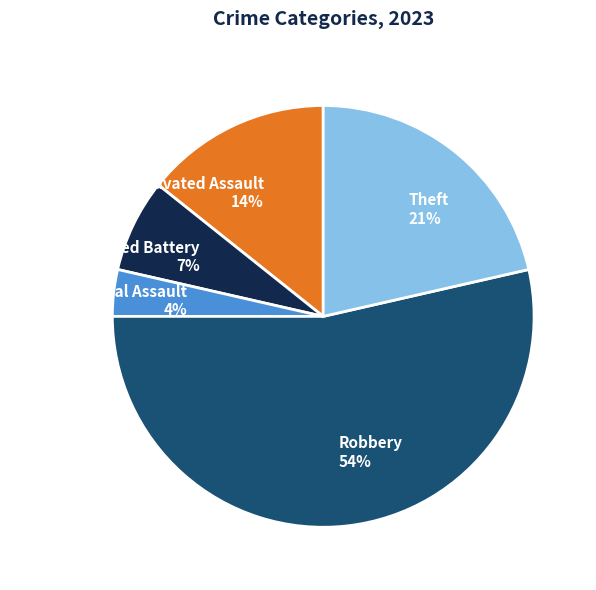

What percentage is the Robbery slice, to the nearest percent?

54%